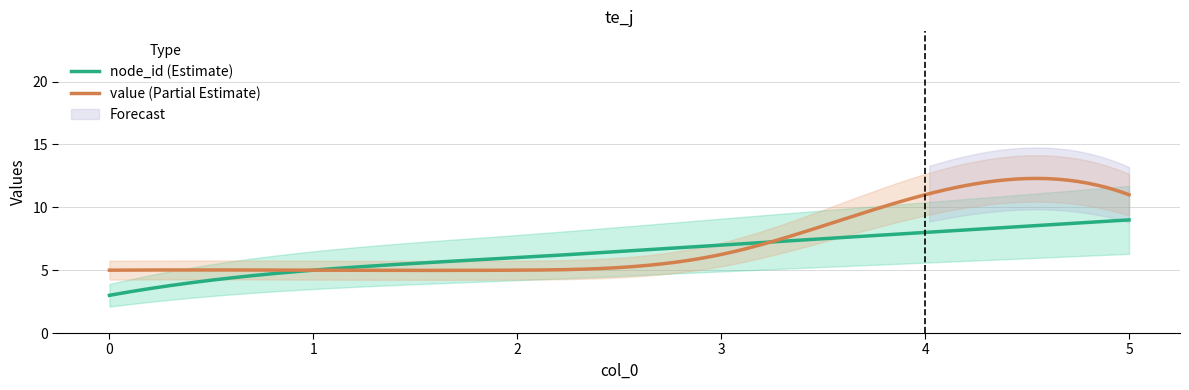

Where do node_id and value first cross each other?

3 and 4